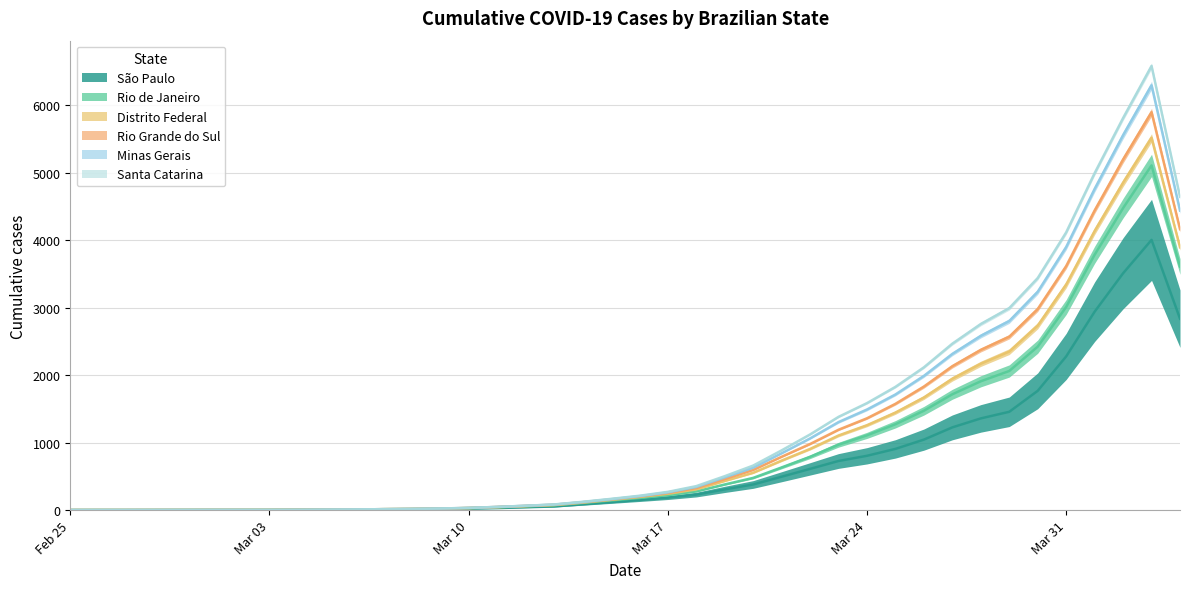

True or false: Rio Grande do Sul and Rio de Janeiro intersect in this chart.

False